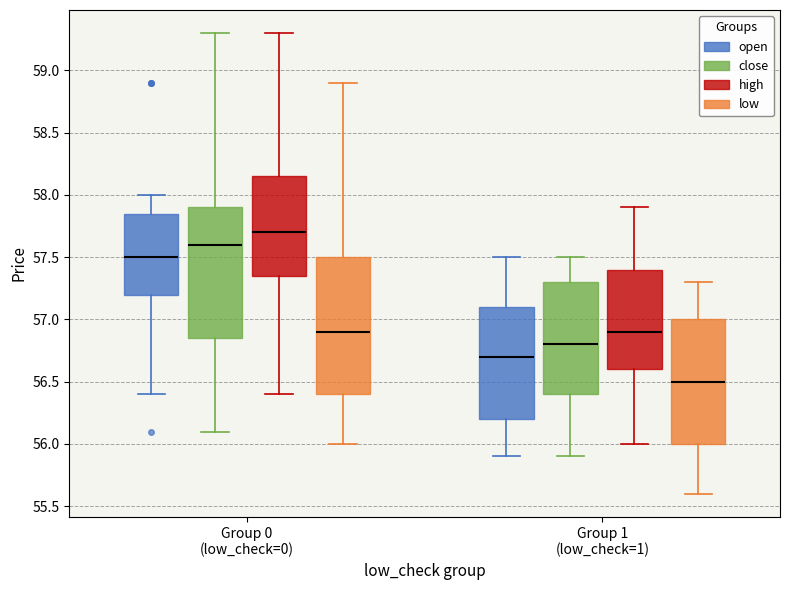

Where is the lower edge of the box for Group 0 (low_check=0) (open) on the y-axis? The values are not printed on the chart, so give them approximately, as read against the axis.

57.20